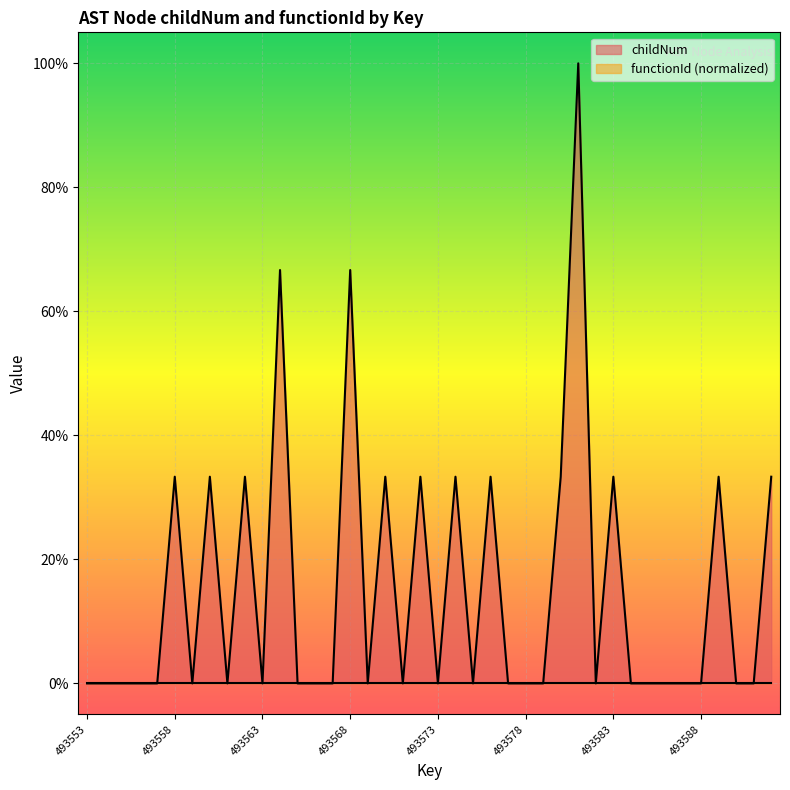

Is it true that the value at 493566 is 0.7?

False